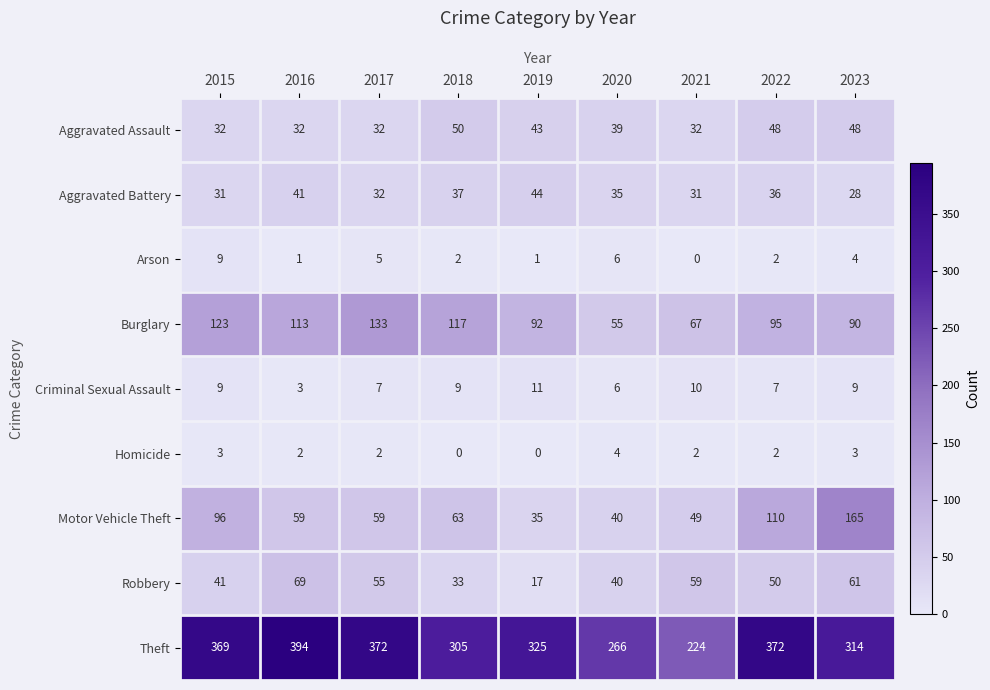

What is the difference between the Theft values at 2020 and 2017?

106